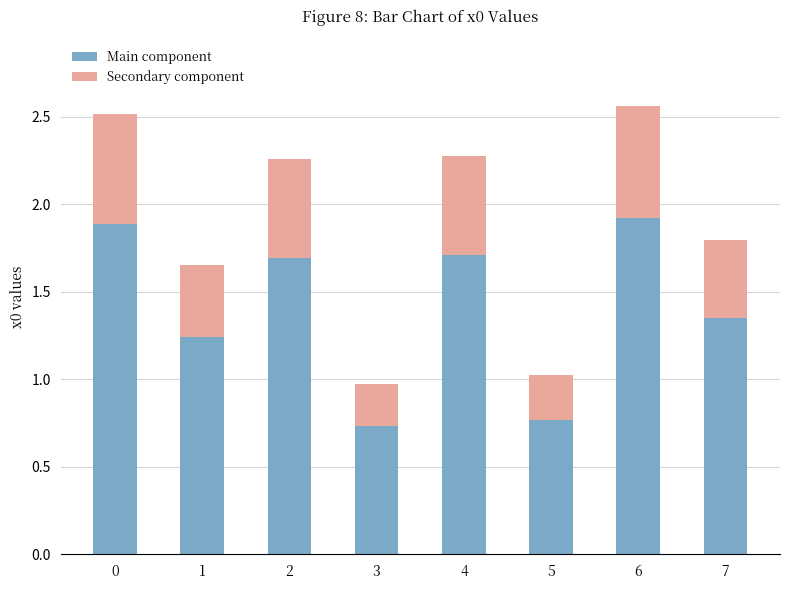

What is the sum of all Main component values?

11.3